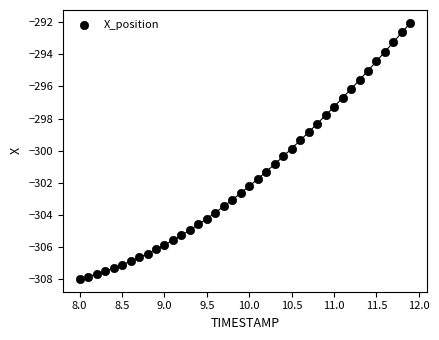

What is the range of Y values (max minus min)?

16.0